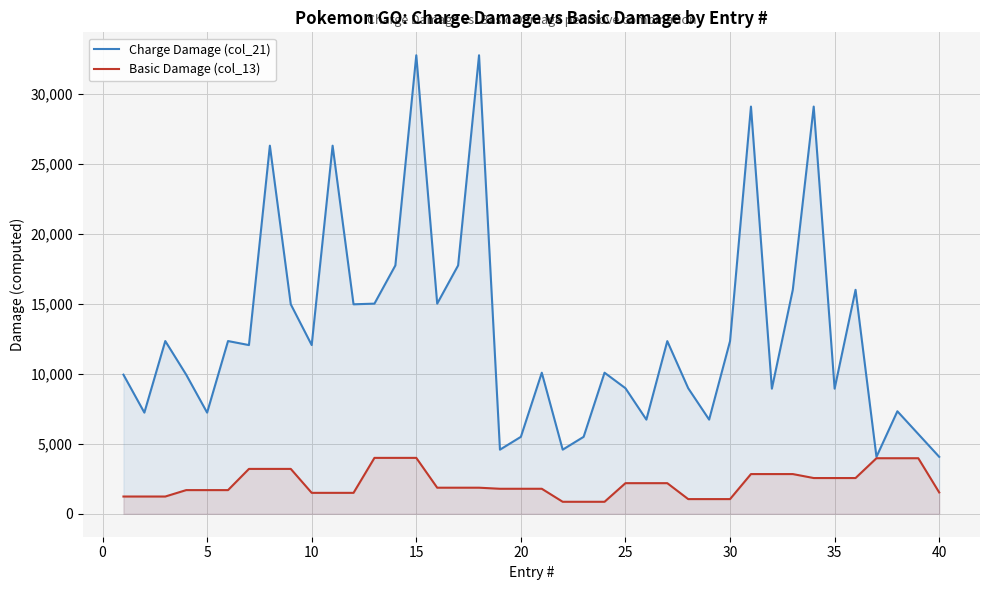

Which series has the largest total across all categories?

Charge Damage (col_21)